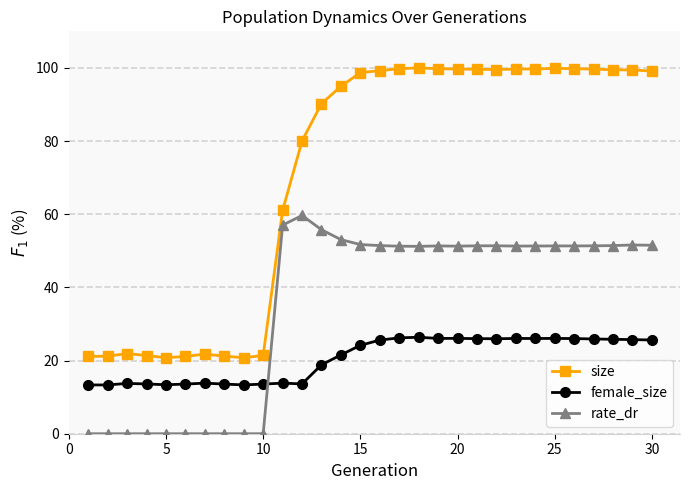

True or false: rate_dr and size intersect in this chart.

False